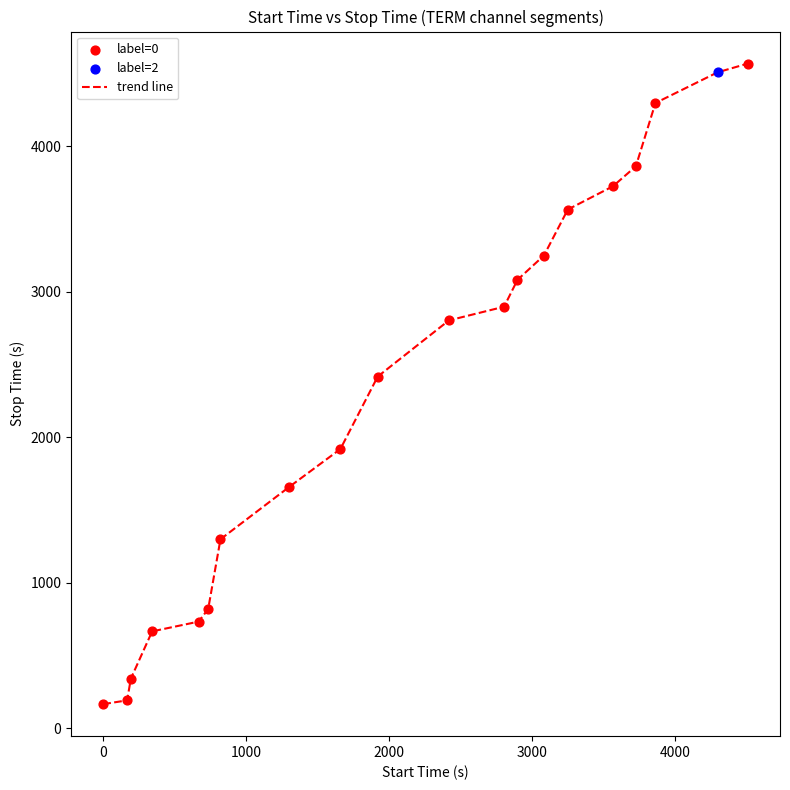

What is the greatest value displayed?

4569